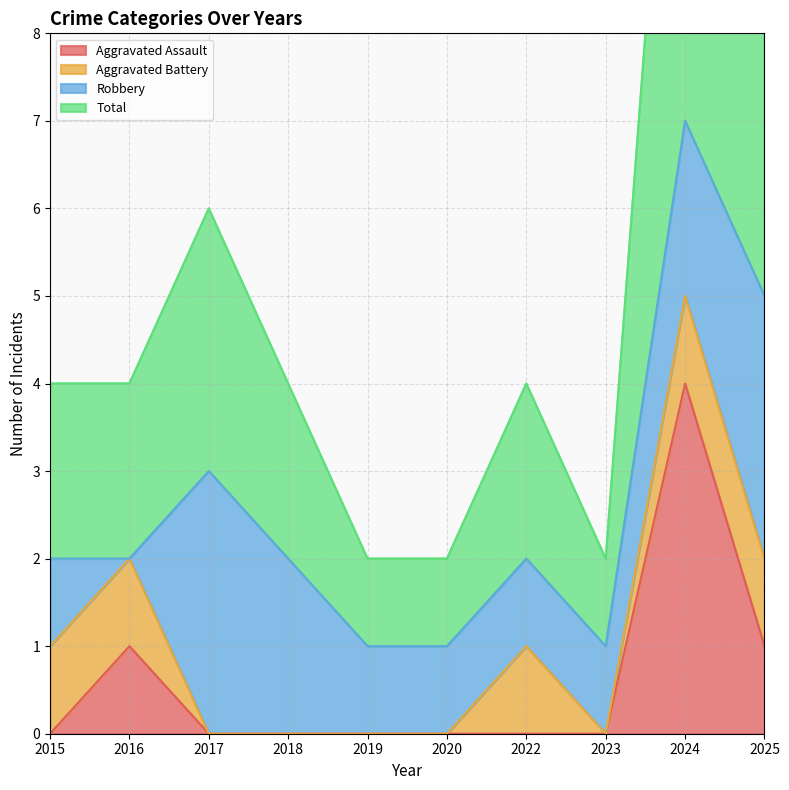

True or false: Aggravated Assault has a value of 2 at 2016.

False